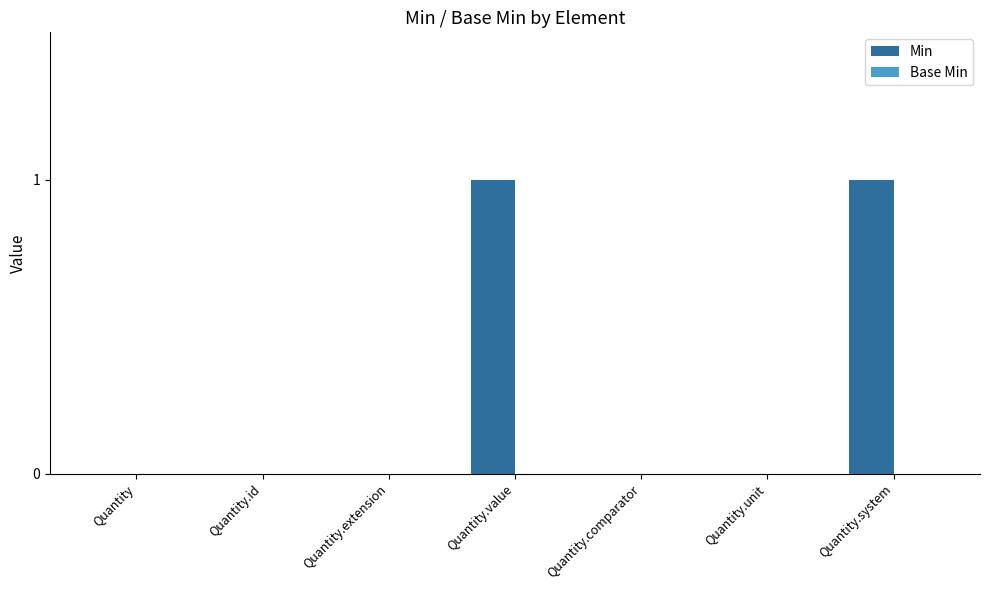

Reading right to left, what are all the values shown in this chart?

Quantity.system=1	Quantity.unit=0	Quantity.comparator=0	Quantity.value=1	Quantity.extension=0	Quantity.id=0	Quantity=0